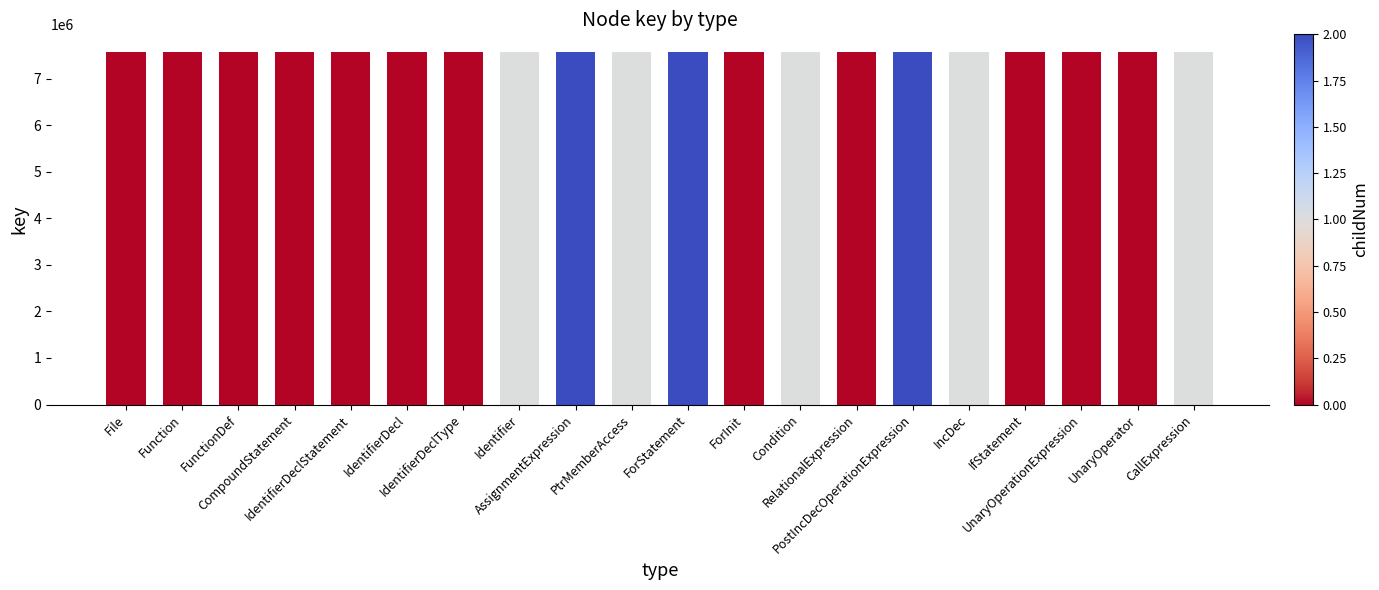

What is the greatest value displayed?

7573121